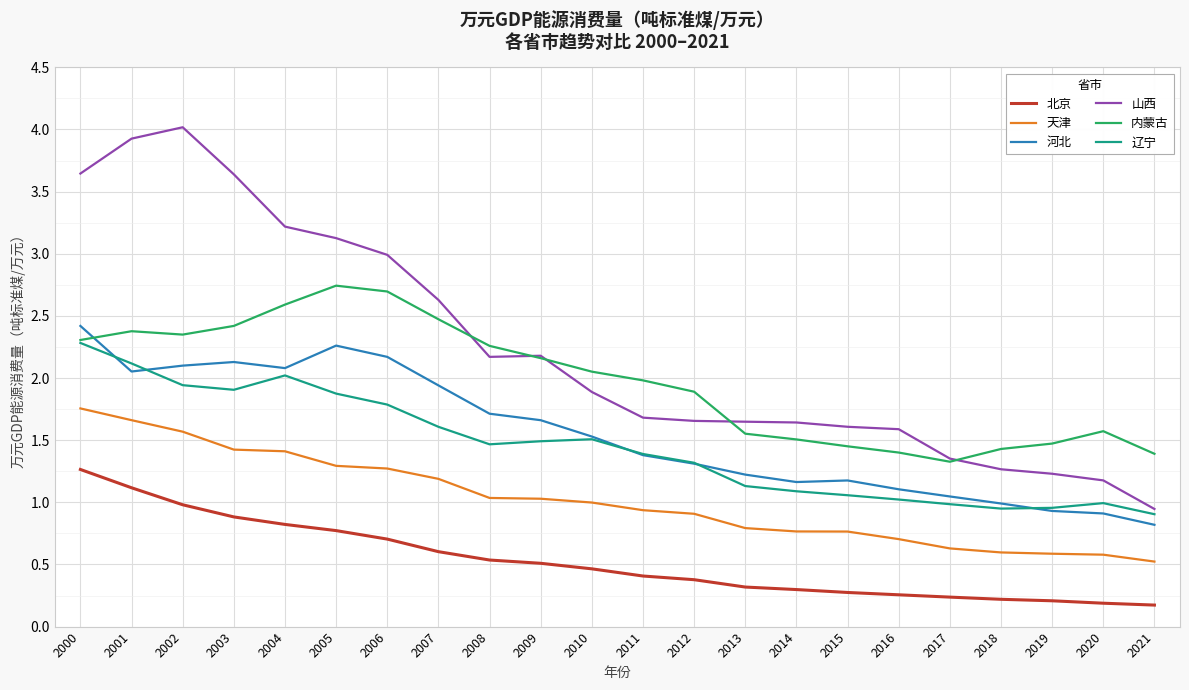

Which series has the largest total across all categories?

山西